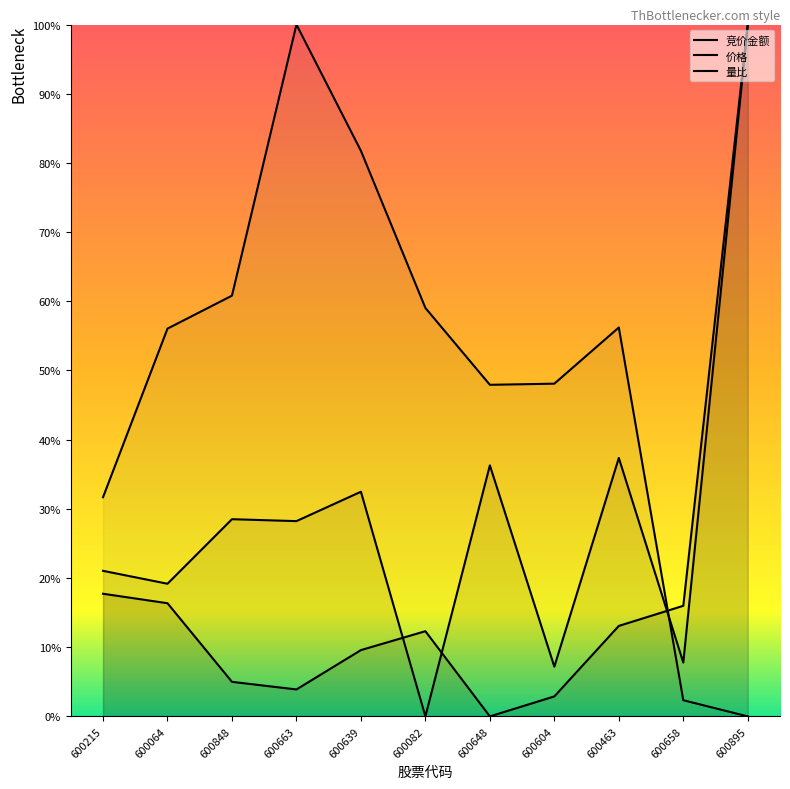

Rank the series by their maximum value, from highest to lowest.

竞价金额, 价格, 量比